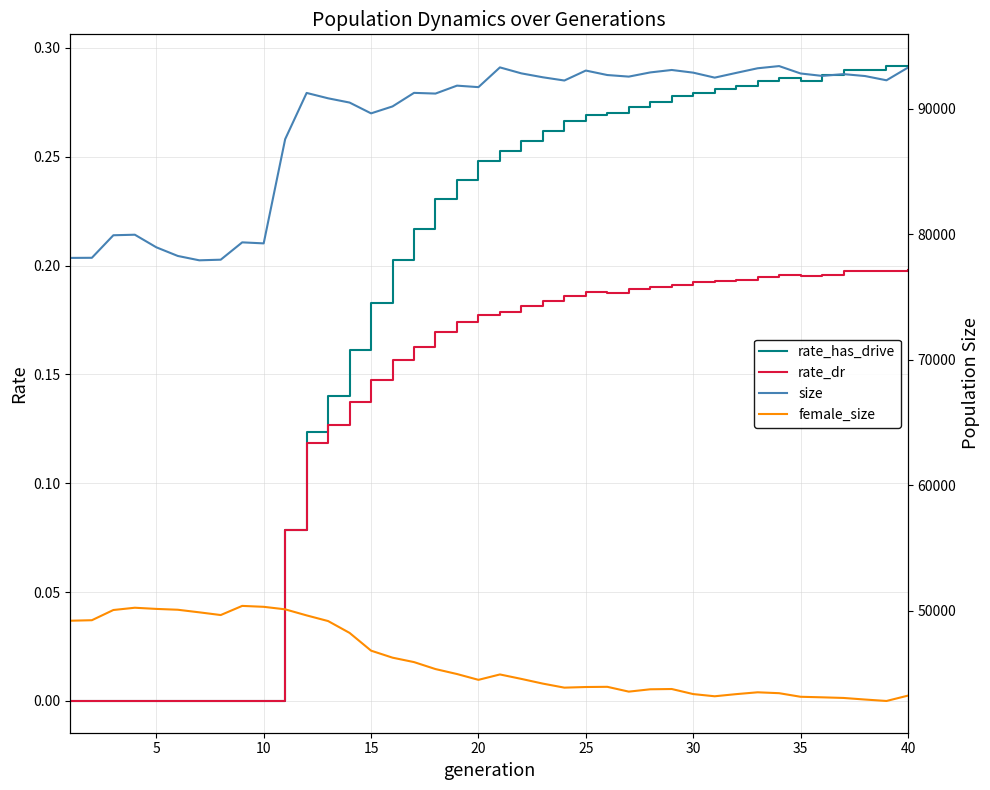

How many values in the size series are below 92260?

20